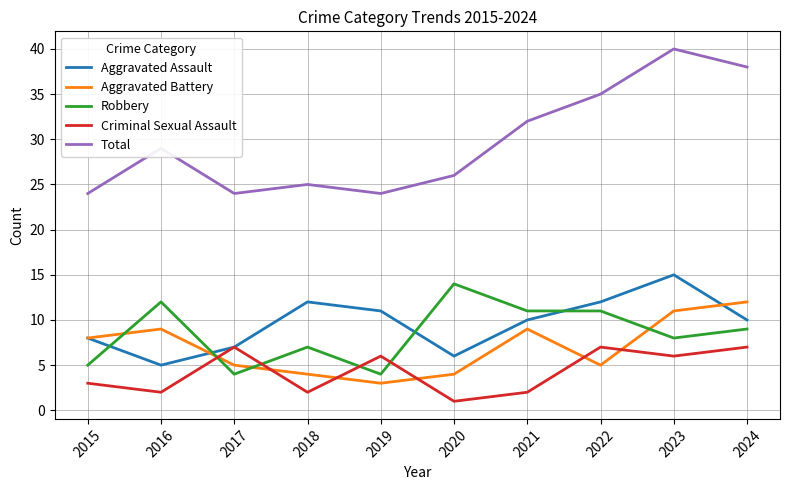

Read the Aggravated Battery value at 2022.

5